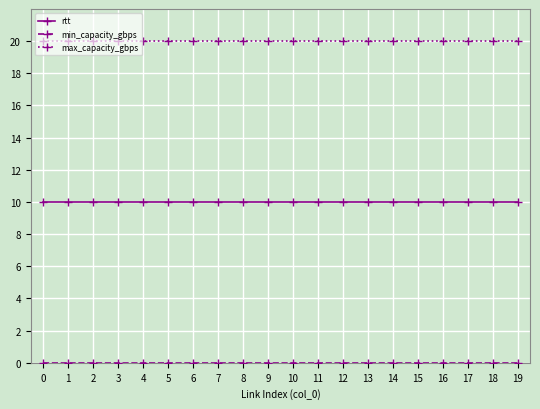

True or false: max_capacity_gbps and rtt cross at least once.

False